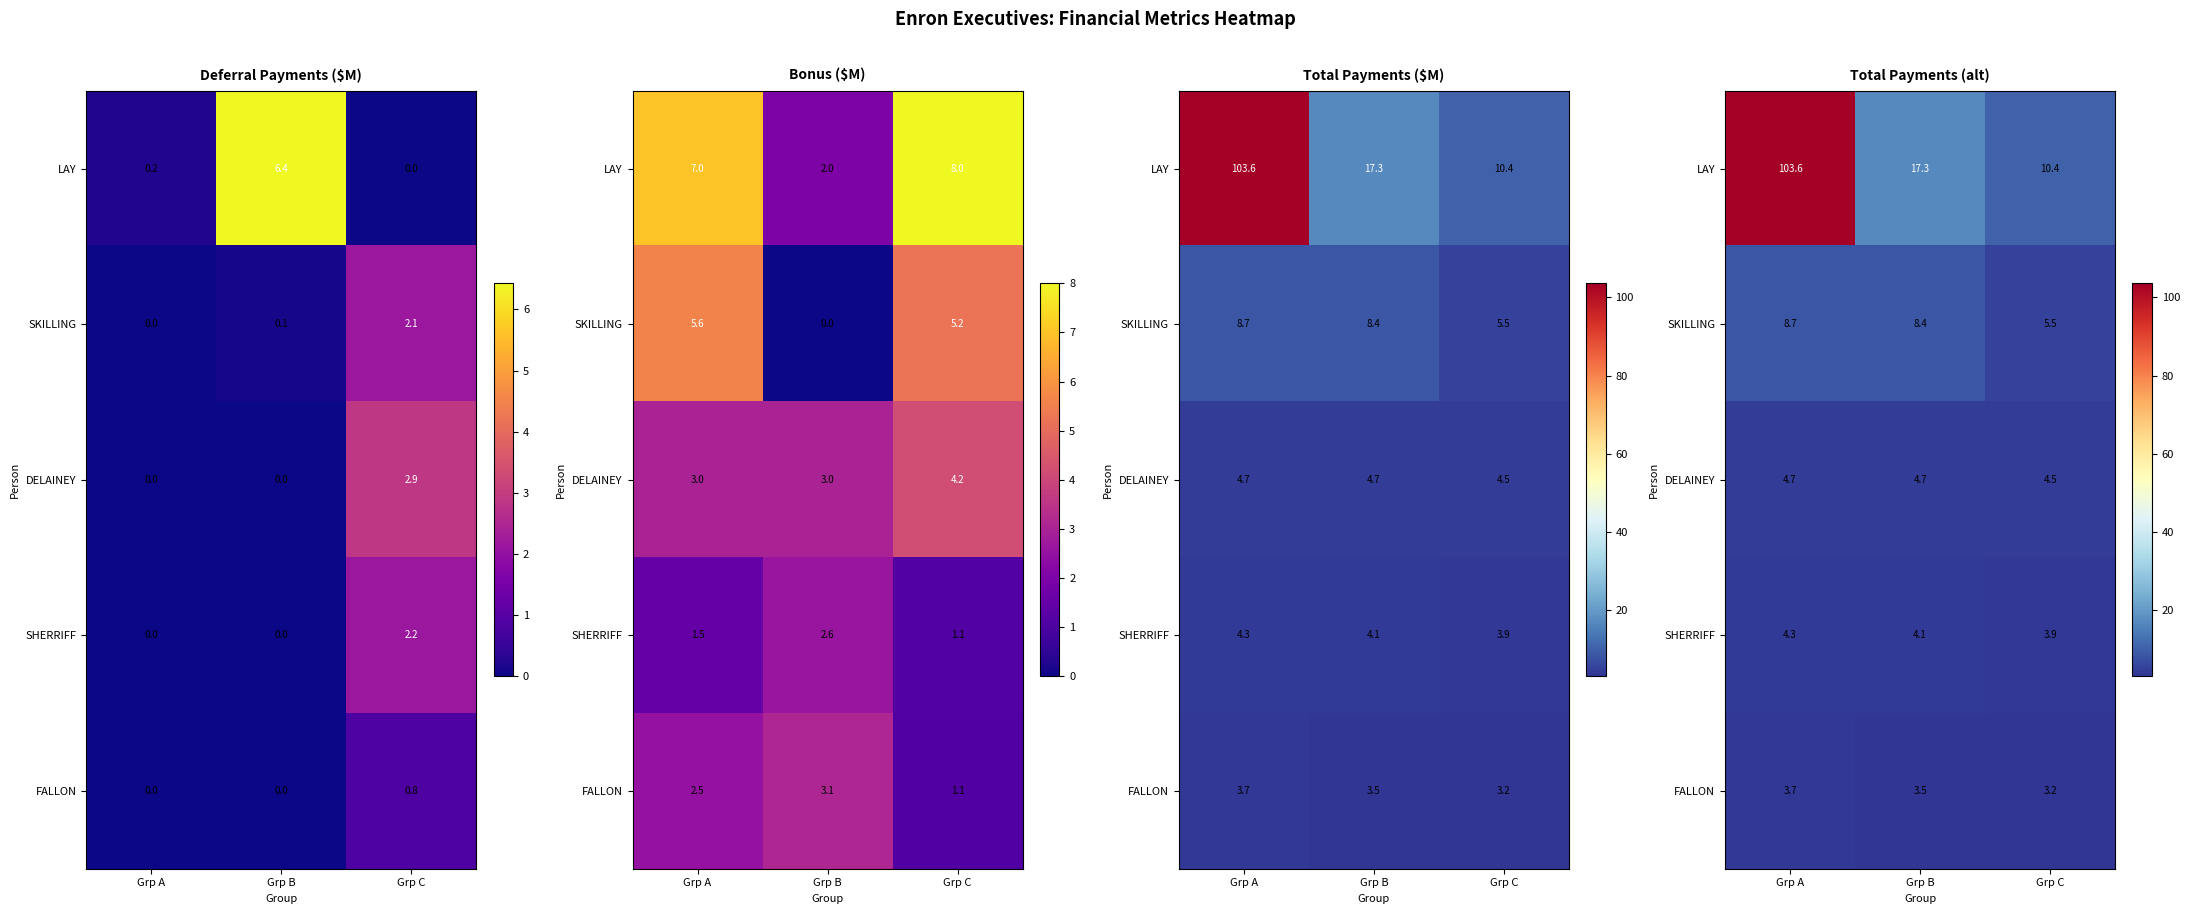

Between Grp B and Grp A, which is larger?

Grp A